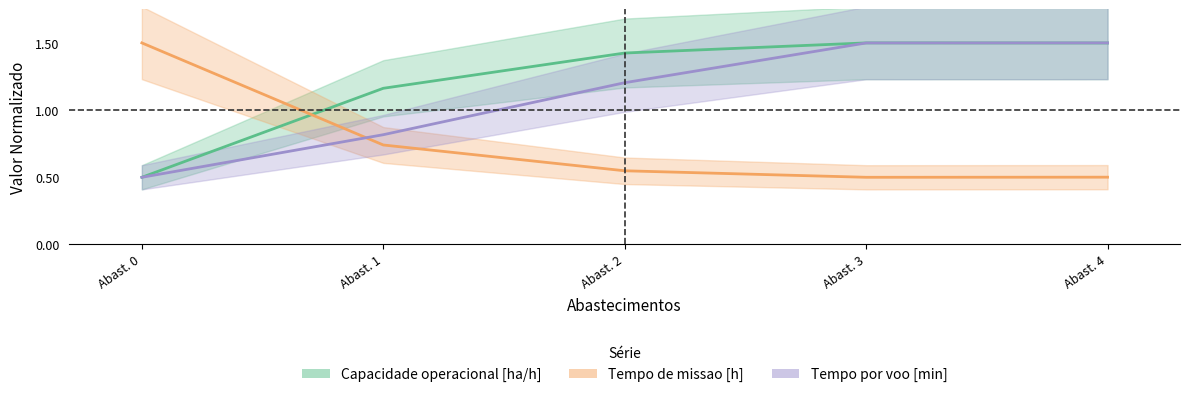

What is the maximum value for Capacidade operacional [ha/h]?

1.5